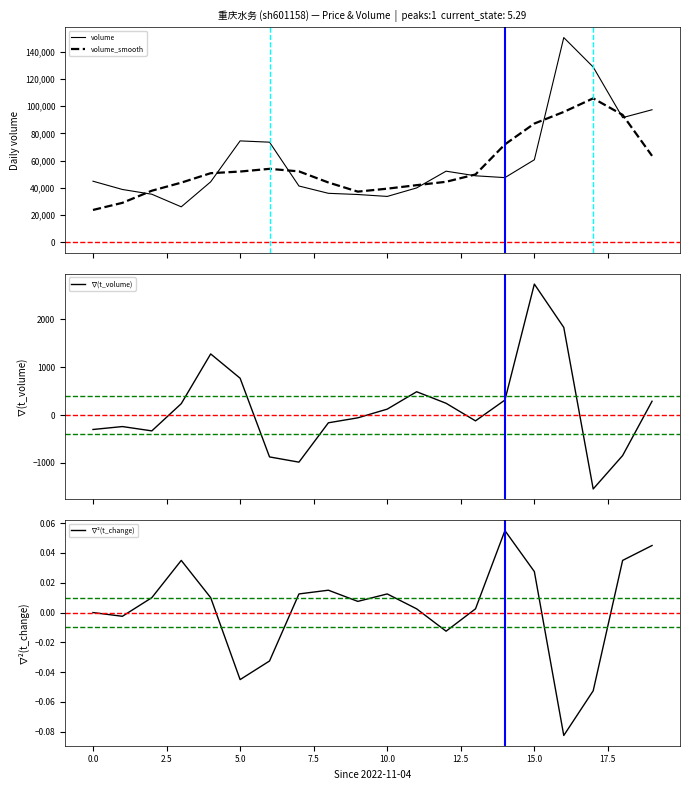

What is the highest value of the volume series?

150333.0